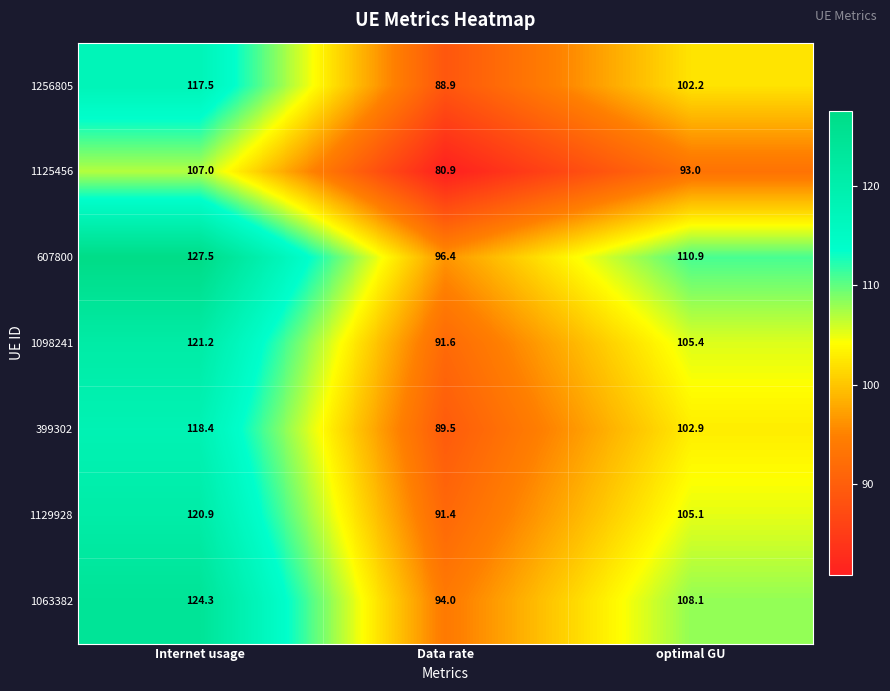

Which series has the largest range (max minus min)?

607800